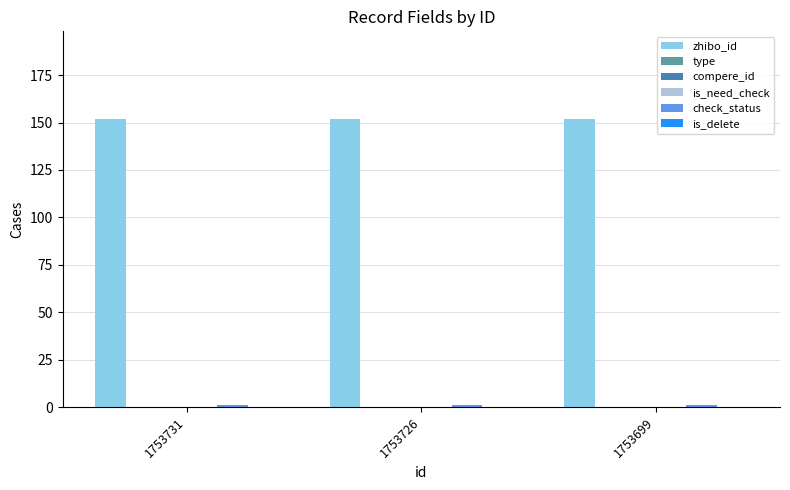

True or false: zhibo_id has a value of 152 at 1753699.

True